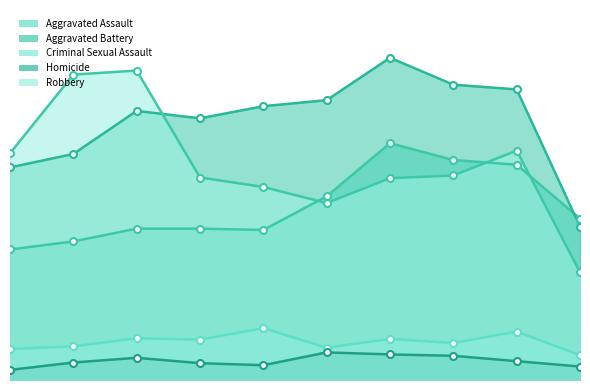

Rank the series at 2017 from lowest to highest value.

Homicide, Criminal Sexual Assault, Aggravated Assault, Aggravated Battery, Robbery